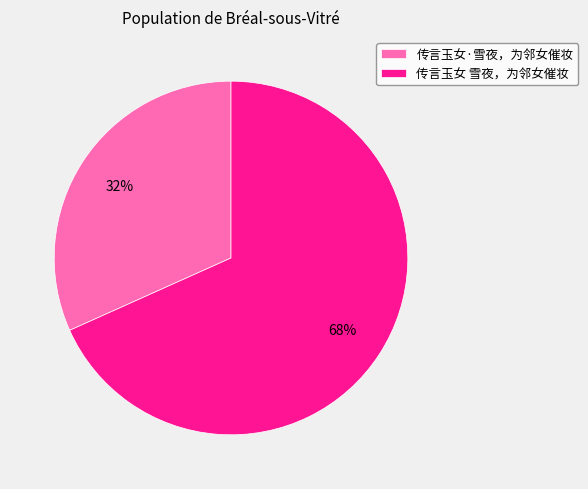

To the nearest percent, what is the average slice percentage?

50%